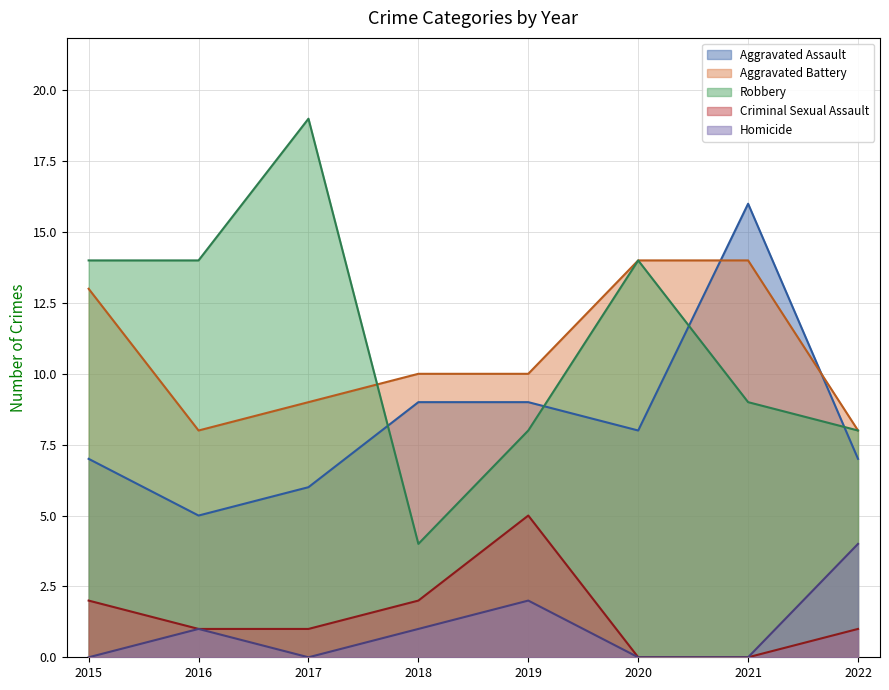

Where does the Aggravated Battery series first go above 10?

2015